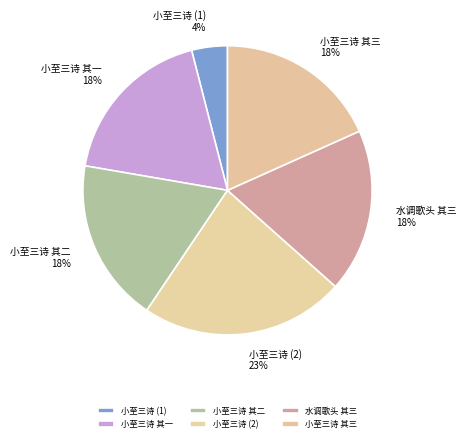

Is 小至三诗 其二 the majority of the pie?

No